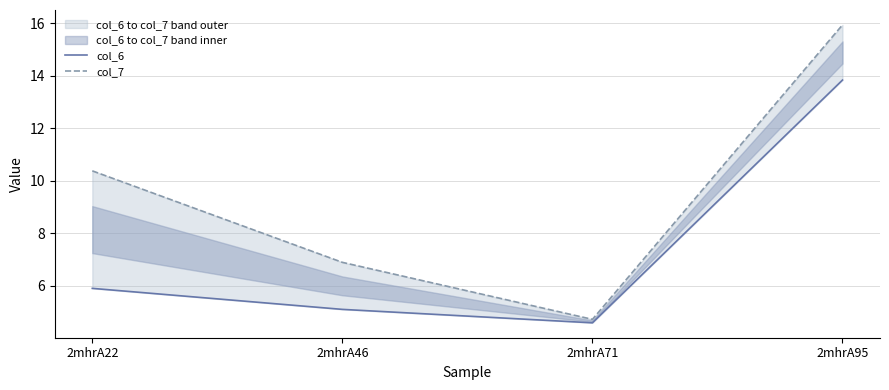

True or false: col_7 and col_6 intersect in this chart.

False